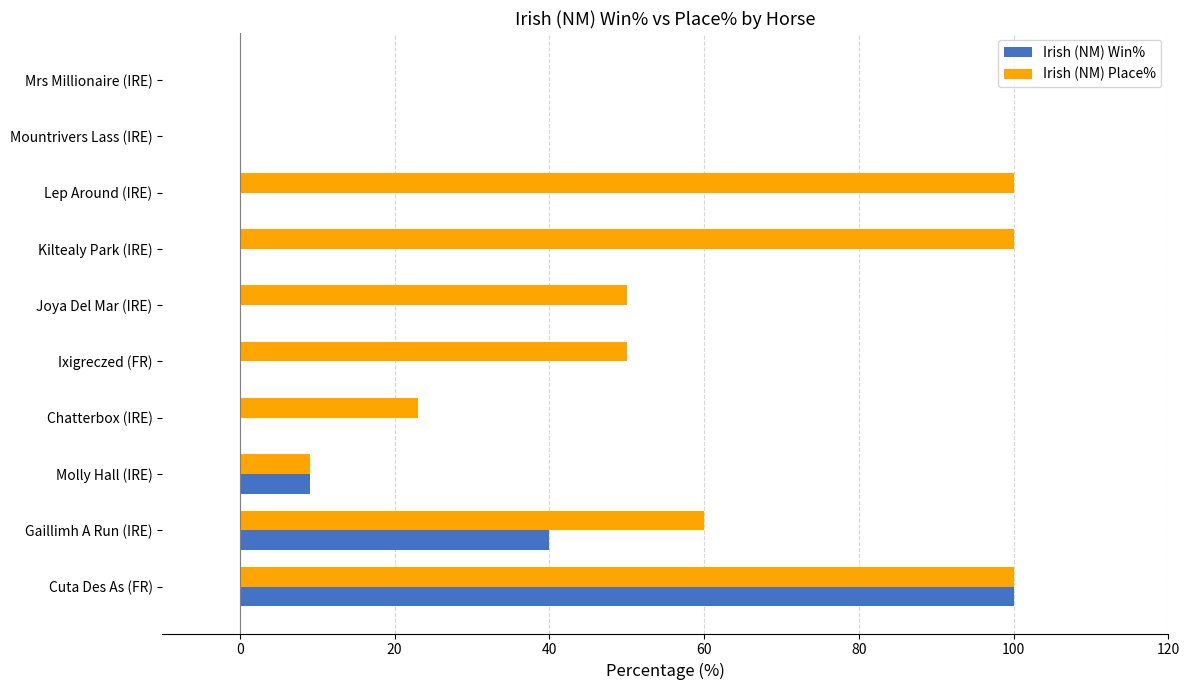

What is the sum of all Irish (NM) Place% values?

492.2